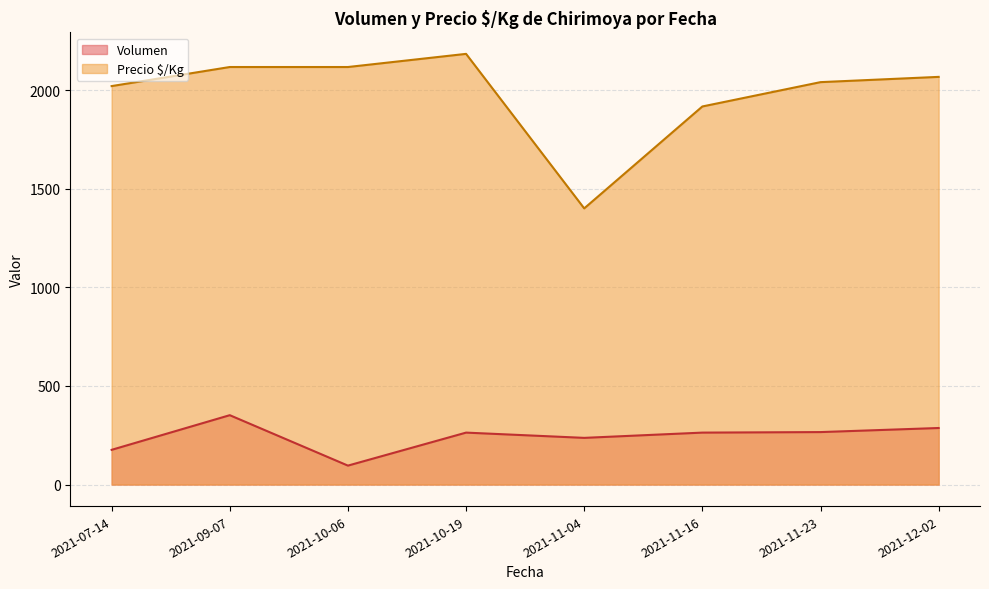

Is the value of Precio $/Kg at 2021-07-14 greater than the value of Volumen at 2021-11-23?

Yes